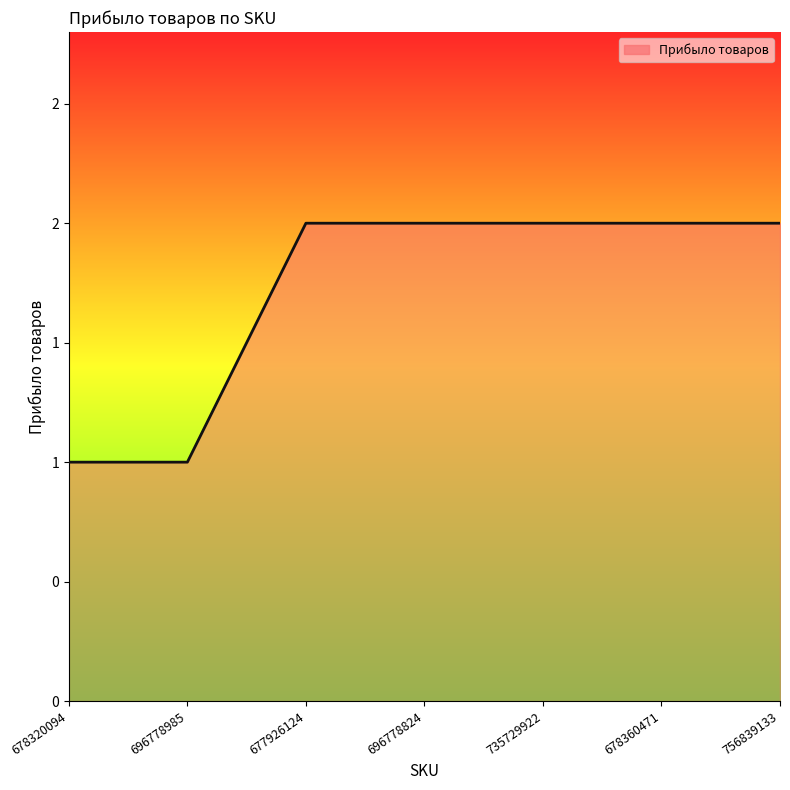

What is the value of the 1st point from the left?

1